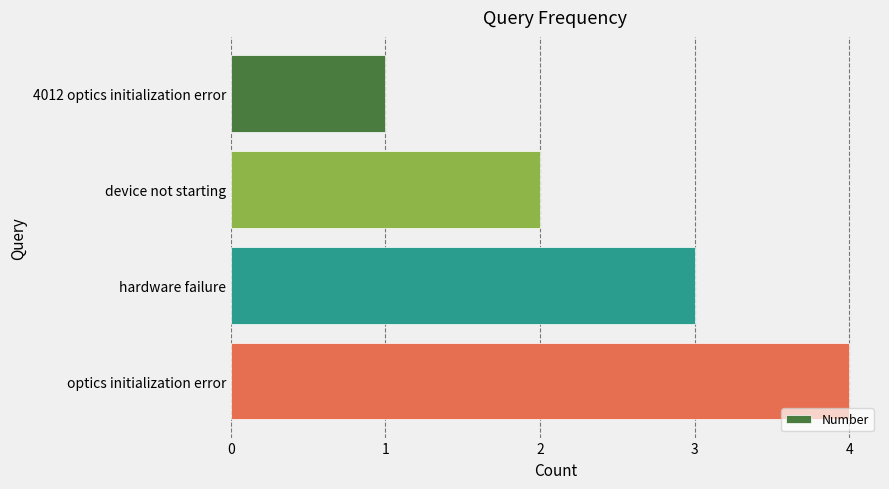

How many values are between 2 and 4?

3